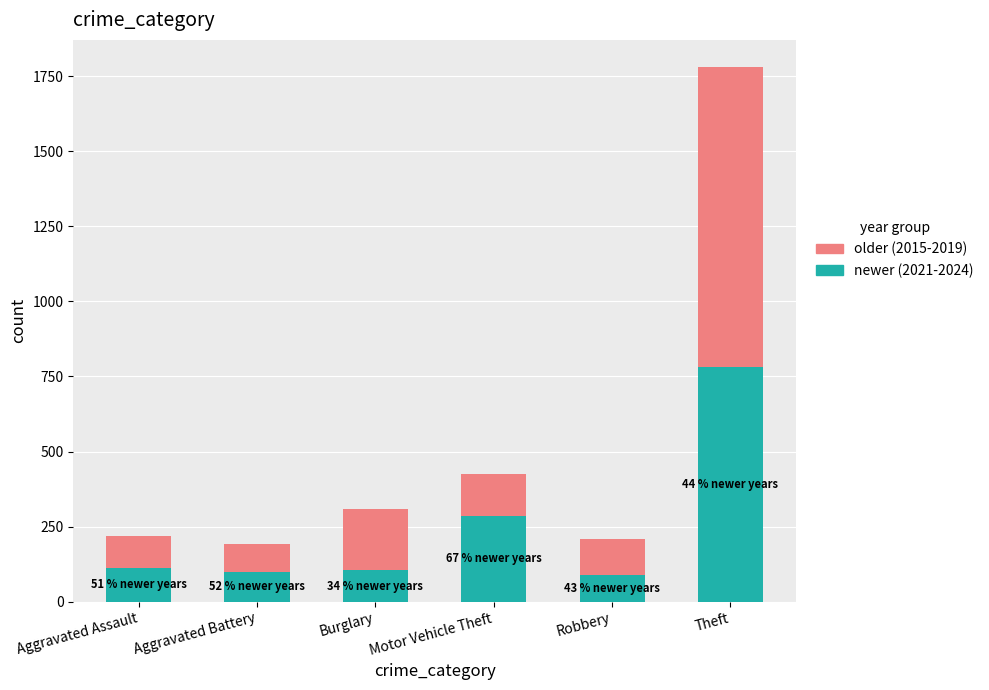

Is it true that newer (2021-2024) equals 99 at Aggravated Battery?

True